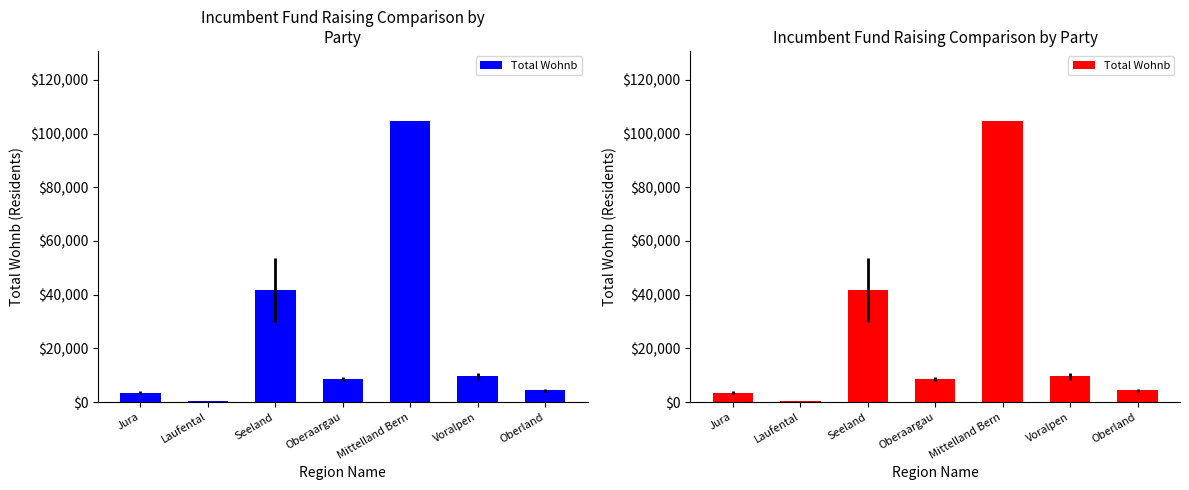

What is the ratio of the value at Jura to the value at Seeland?

0.1